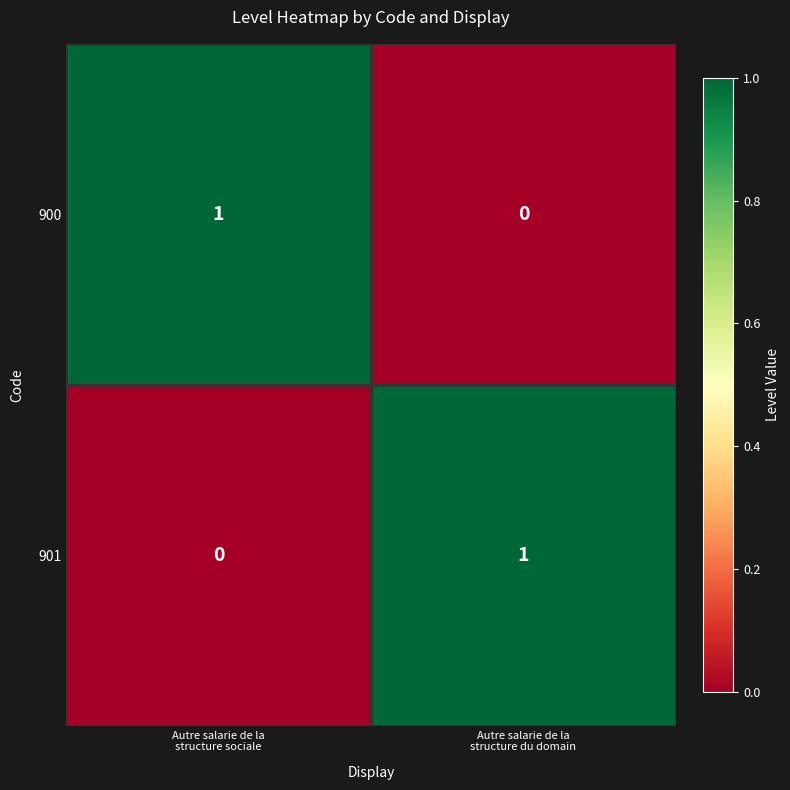

Reading left to right, list all the values displayed in this chart.

900: 1	0
901: 0	1